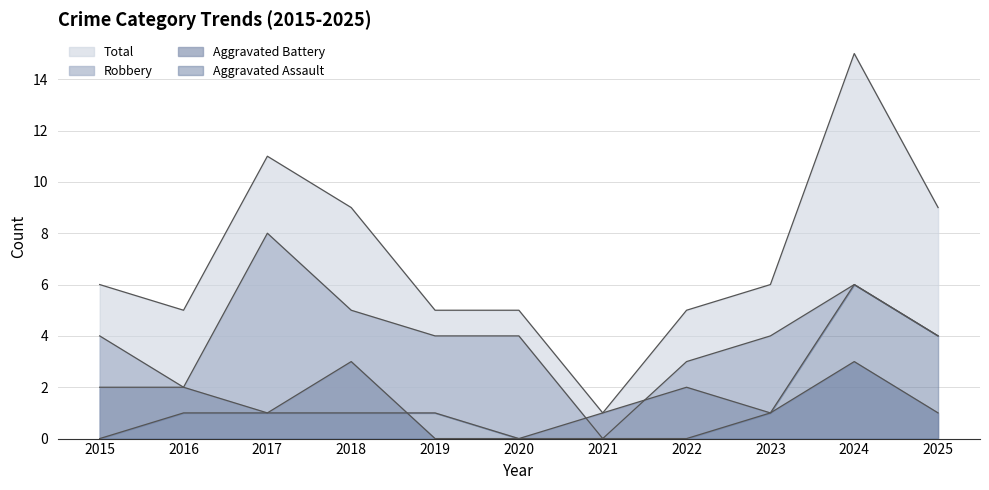

Reading left to right, transcribe all the data shown in this chart.

Aggravated Assault: 2015=0	2016=1	2017=1	2018=1	2019=1	2020=0	2021=0	2022=0	2023=1	2024=6	2025=4
Aggravated Battery: 2015=2	2016=2	2017=1	2018=3	2019=0	2020=0	2021=1	2022=2	2023=1	2024=3	2025=1
Robbery: 2015=4	2016=2	2017=8	2018=5	2019=4	2020=4	2021=0	2022=3	2023=4	2024=6	2025=4
Total: 2015=6	2016=5	2017=11	2018=9	2019=5	2020=5	2021=1	2022=5	2023=6	2024=15	2025=9